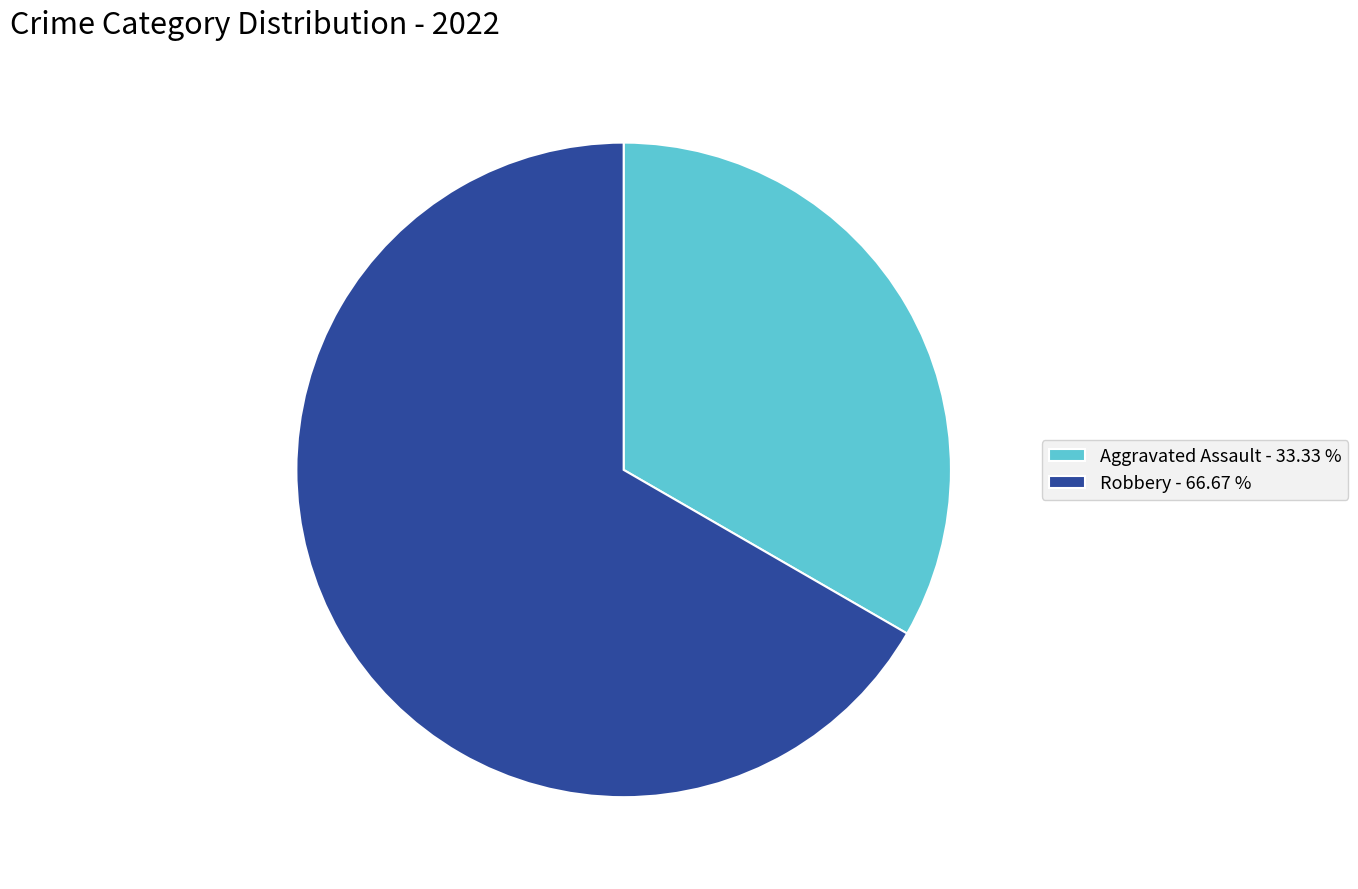

Approximately how many times larger is the value at Robbery - 66.67 % compared to Aggravated Assault - 33.33 %?

2.0